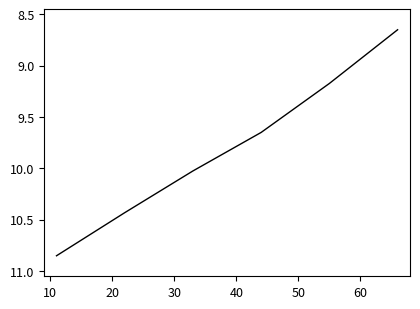

What is the difference between the maximum and minimum values?

2.2